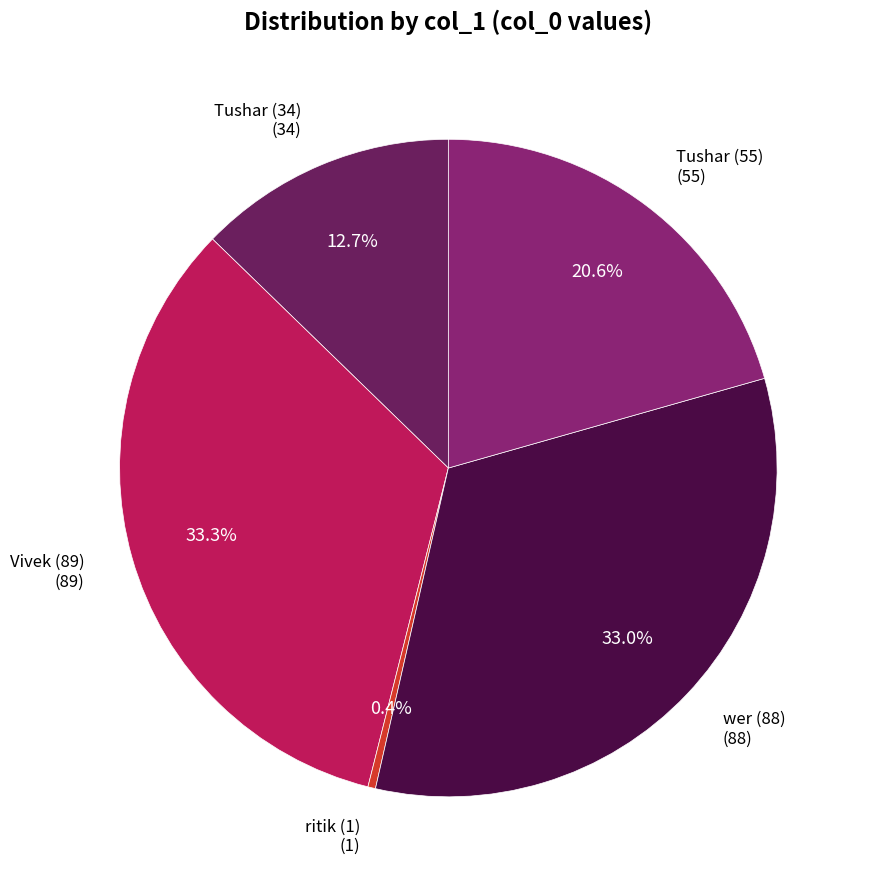

Count the number of slices in the pie.

5